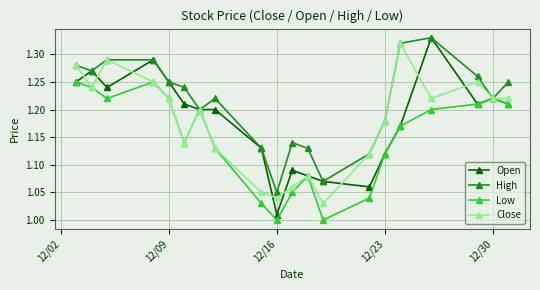

How many lines are shown in the chart?

4